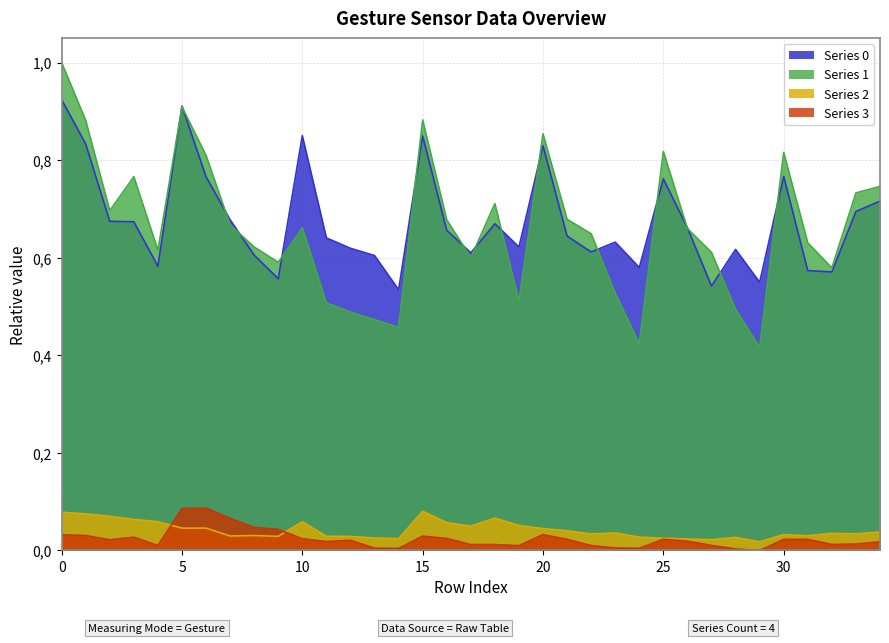

In 1, how many points are higher than both neighbors (excluding endpoints)?

8